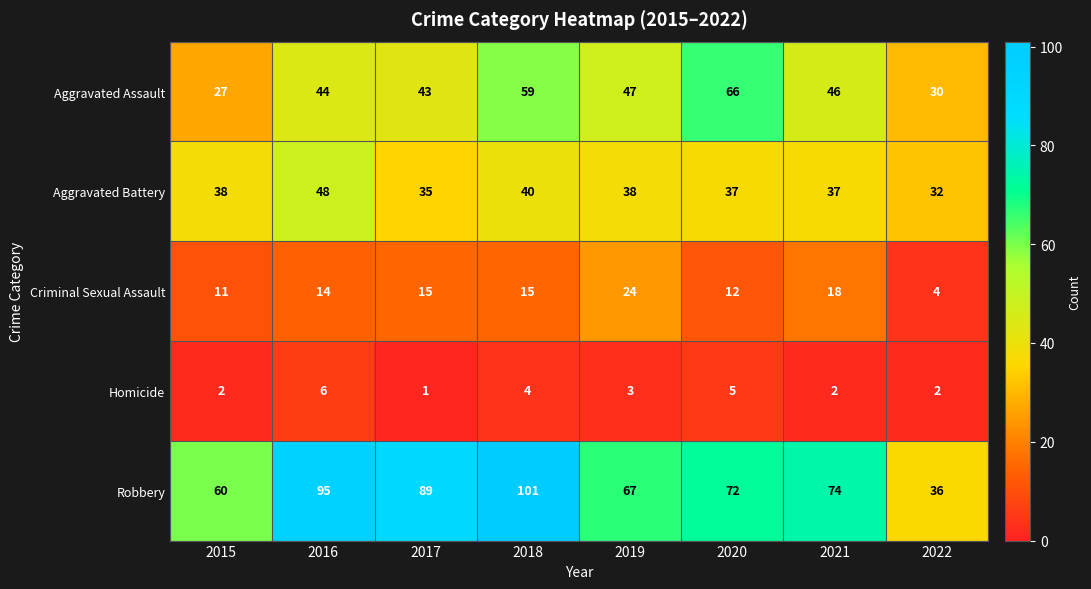

What is the difference between the highest and lowest values at 2015?

58